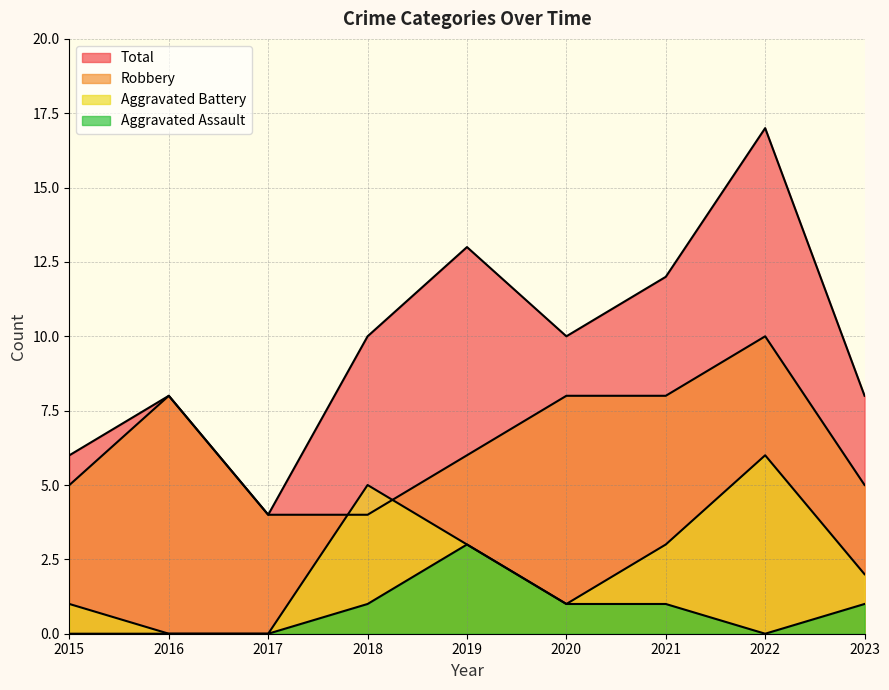

What are all the series names shown in the legend?

Robbery, Aggravated Battery, Aggravated Assault, Total